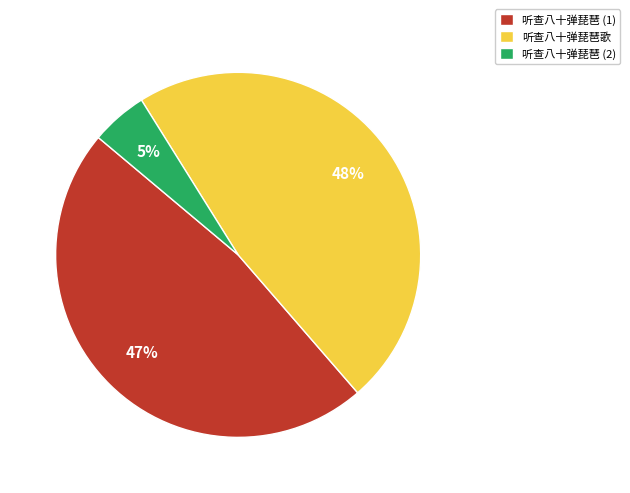

To the nearest percent, what is the difference between the largest and smallest slice percentages?

43%